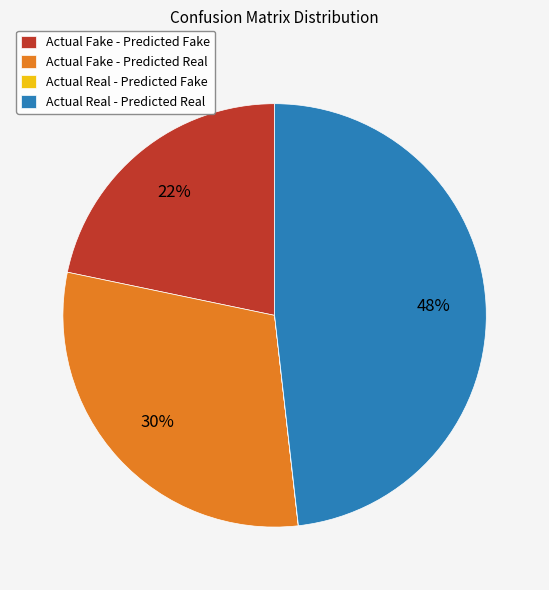

To the nearest percent, what is the average slice percentage?

25%